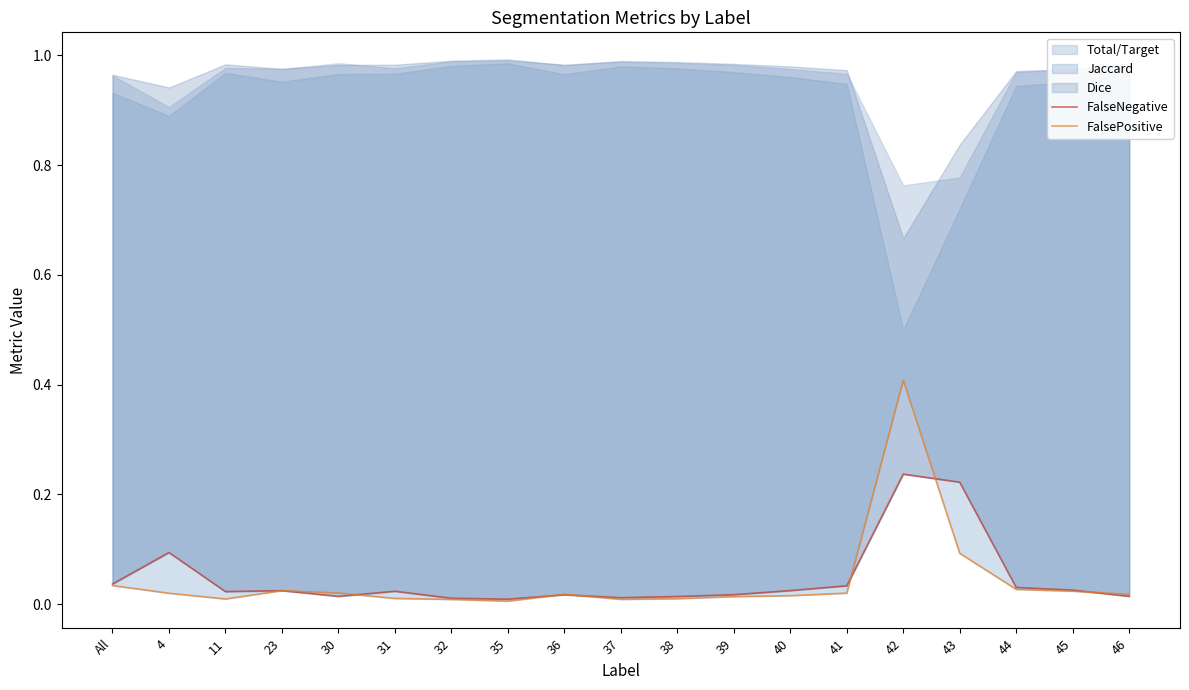

Between which two adjacent categories do FalseNegative and FalsePositive first intersect?

30 and 31